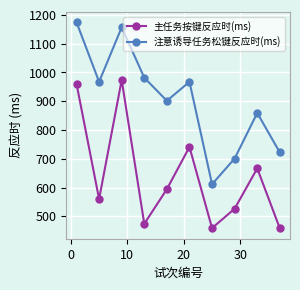

Which series has the largest total across all categories?

注意诱导任务松键反应时(ms)